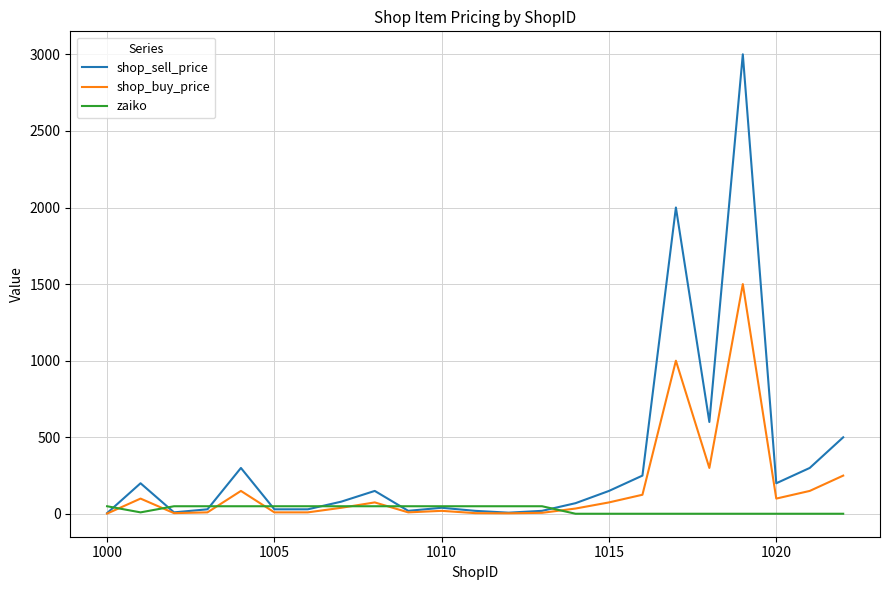

Which series has the widest spread of values?

shop_sell_price